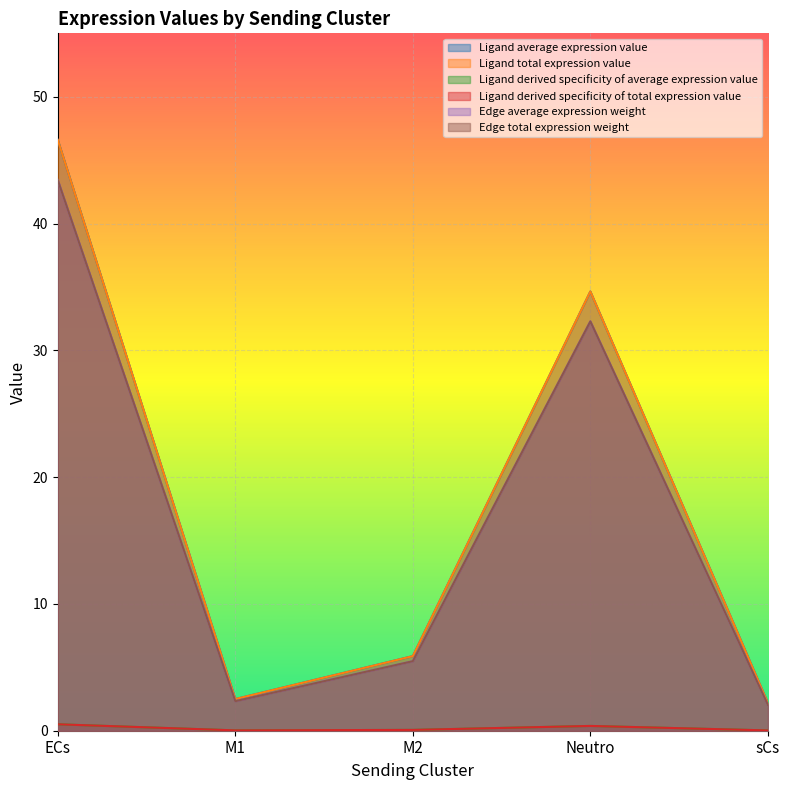

What is the label of the 3rd point from the right?

M2